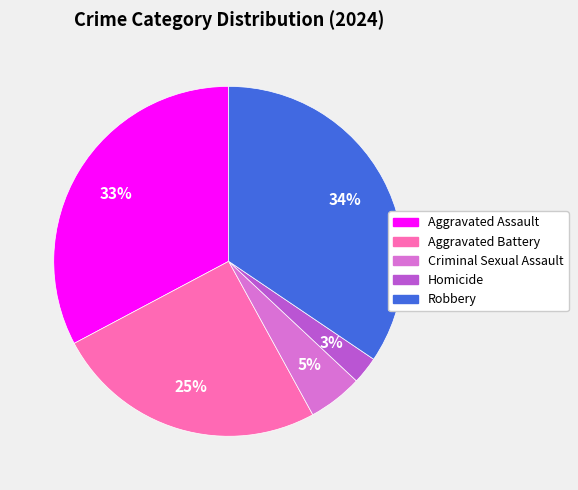

Count the number of slices in the pie.

5